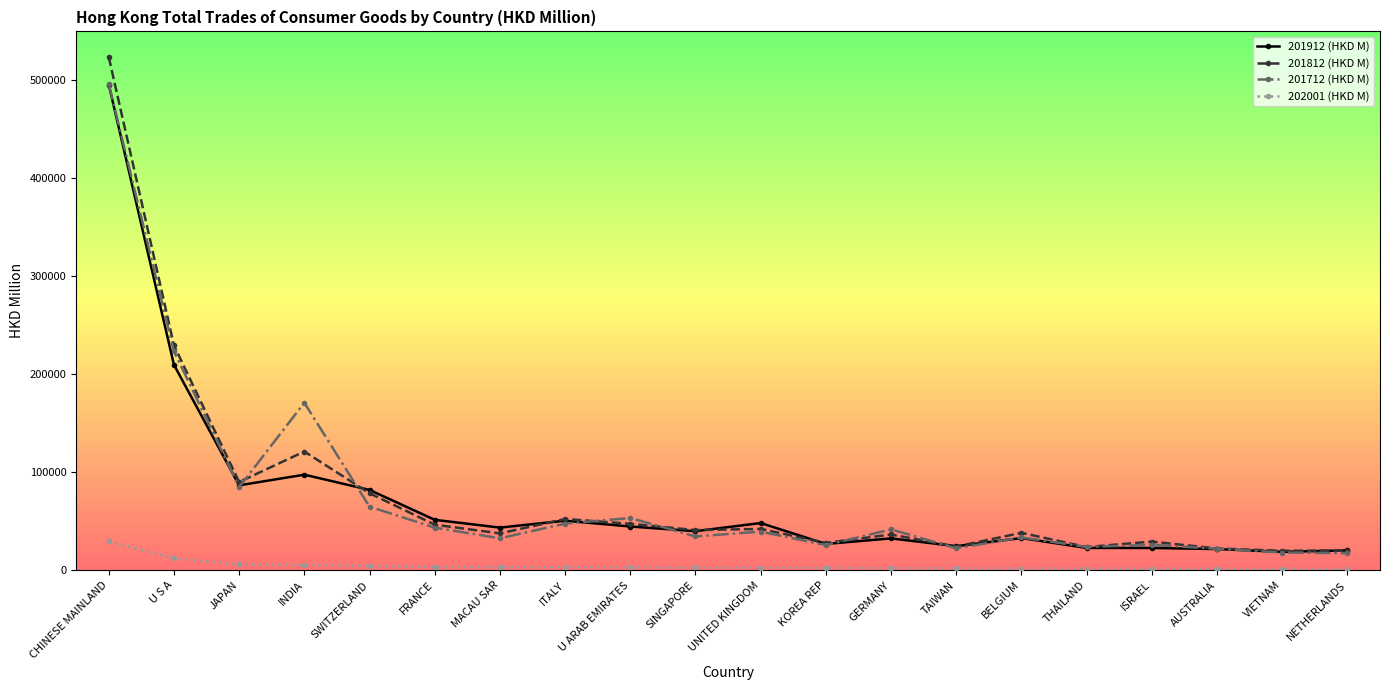

At which label does 202001 (HKD M) reach its peak?

CHINESE MAINLAND